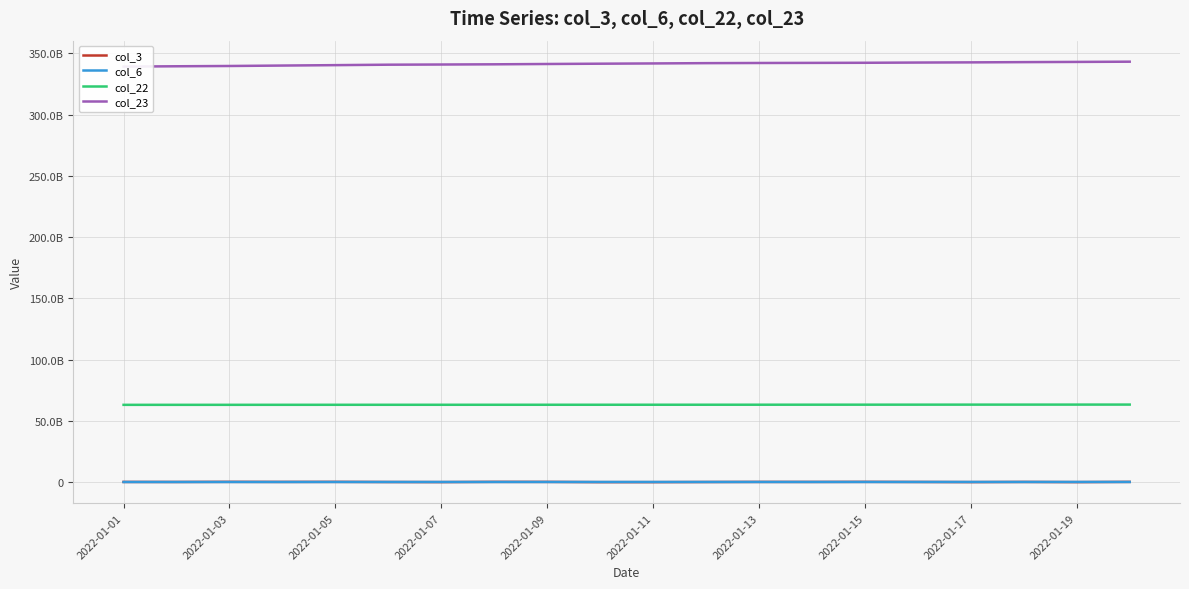

What is the difference between the highest and lowest values at 2022-01-05?

340325175863